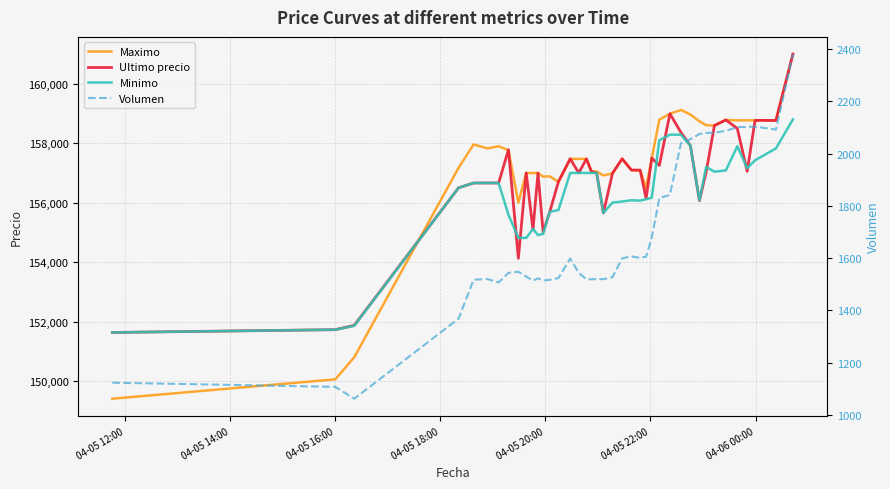

Where do Minimo and Maximo first cross each other?

04-05 16:00 and 04-05 18:00